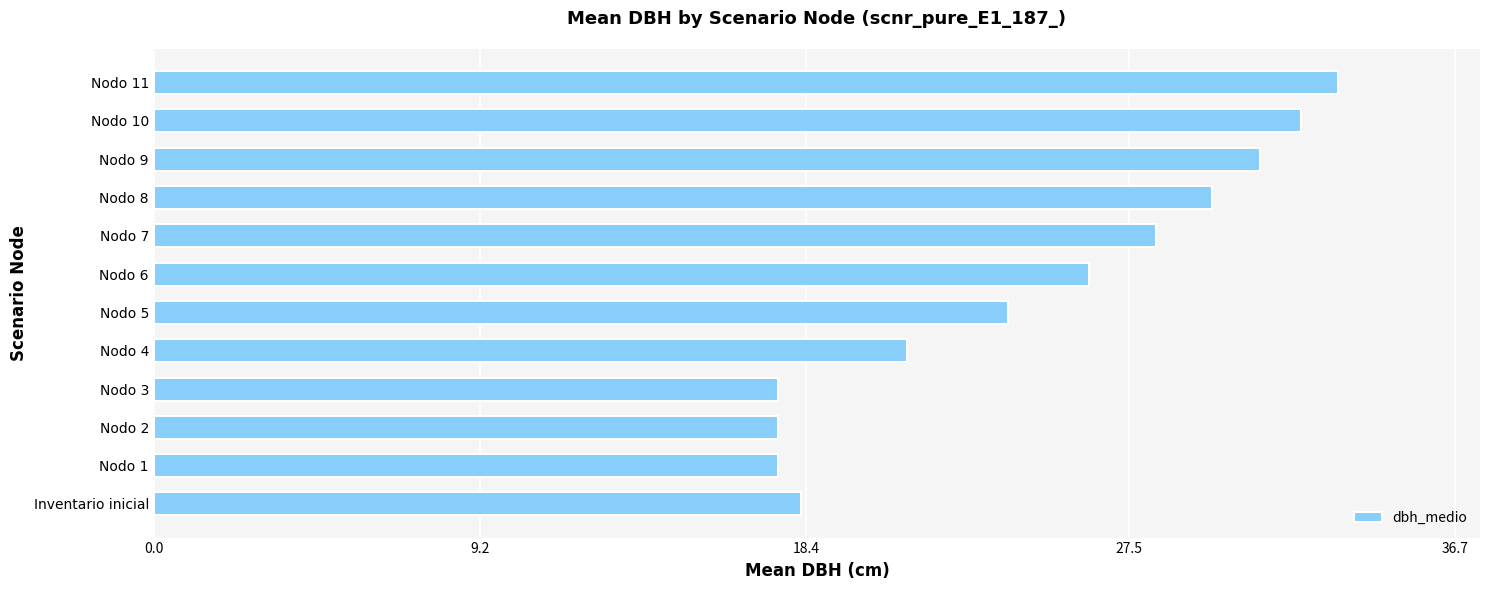

True or false: the data shows 29.8 at Nodo 8.

True